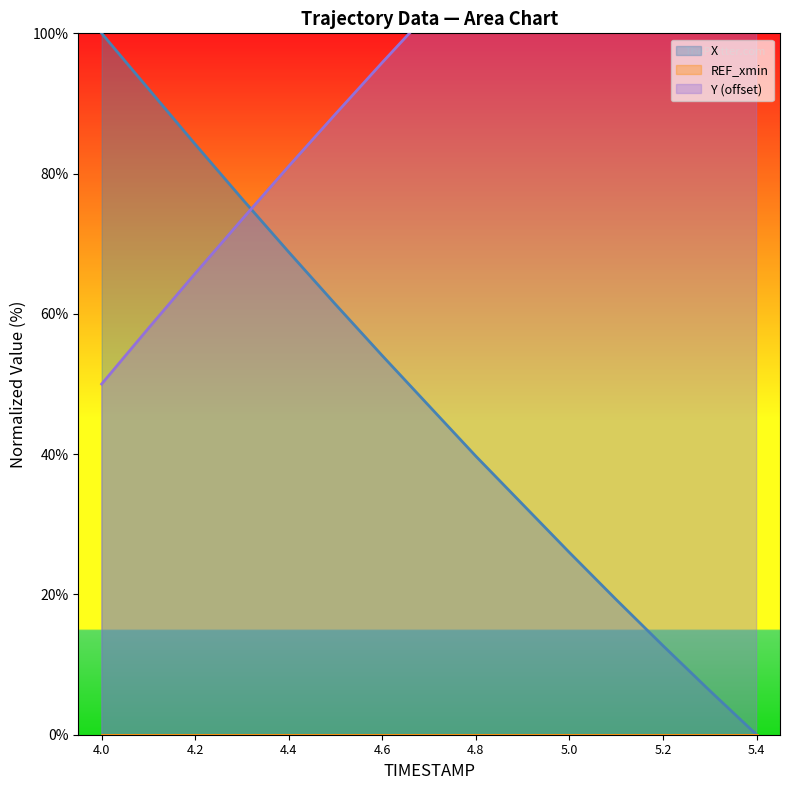

Which series has the widest spread of values?

X